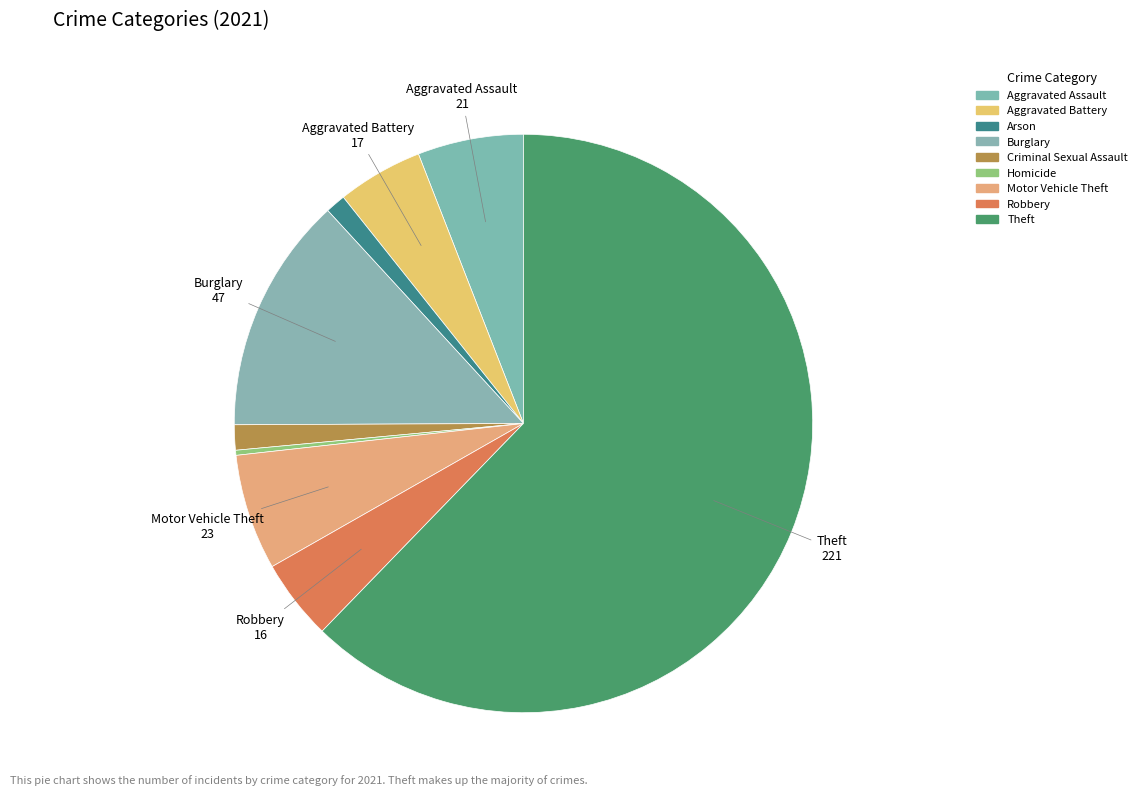

Which slice is the largest?

Theft